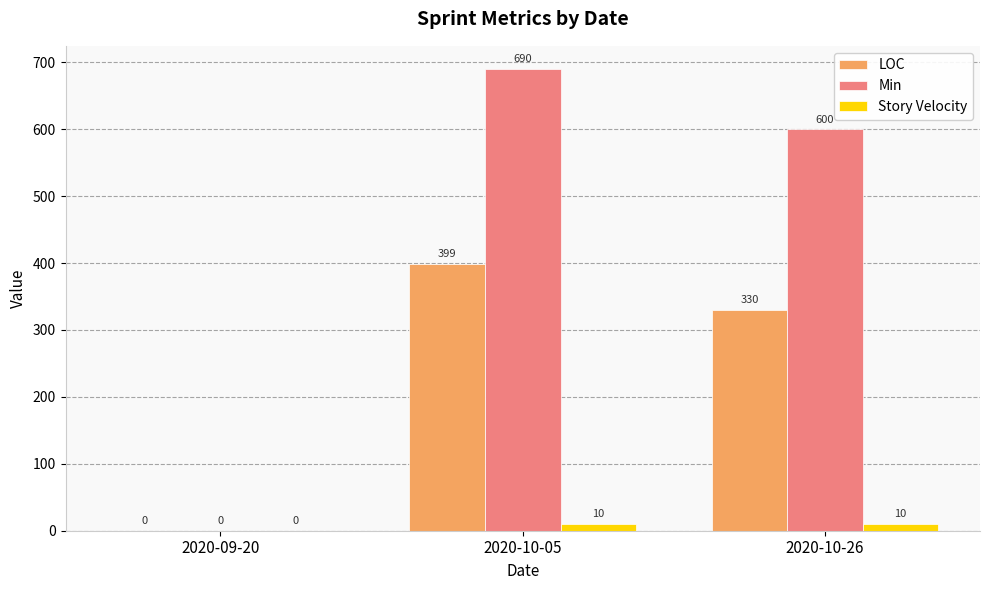

What is the average value of the LOC series?

243